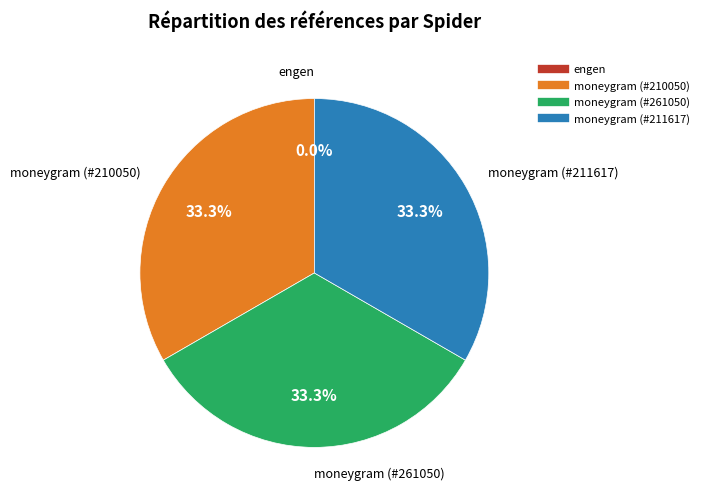

Is there a majority slice in this chart?

No